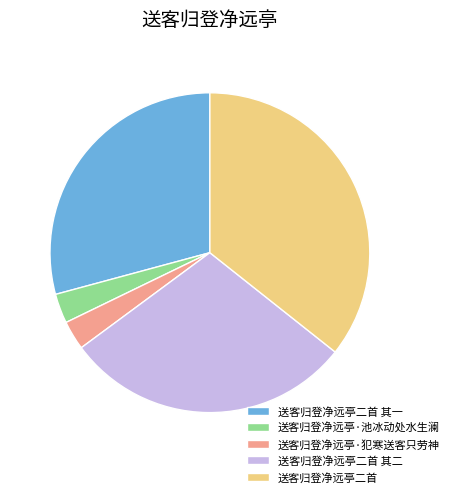

Is there a majority slice in this chart?

No